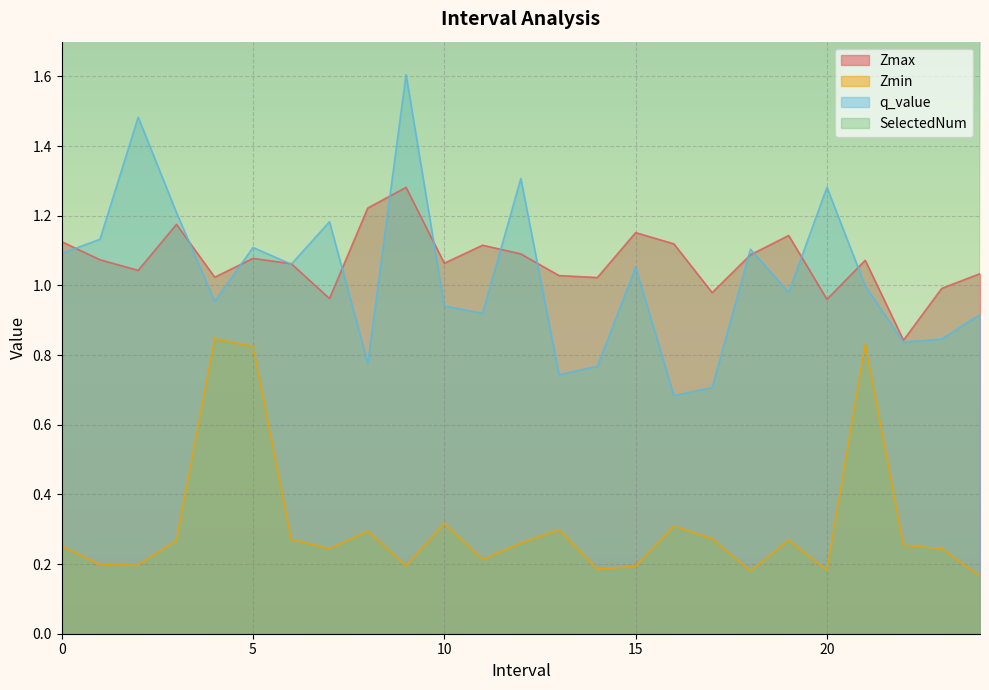

What is the sum of all Zmin values?

7.8